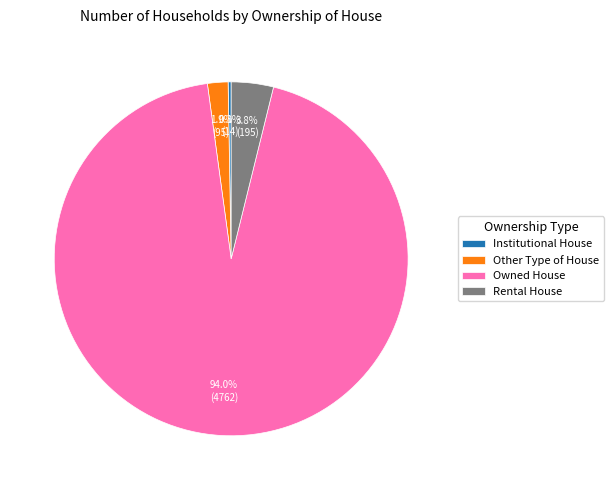

Which slice is the largest?

Owned House